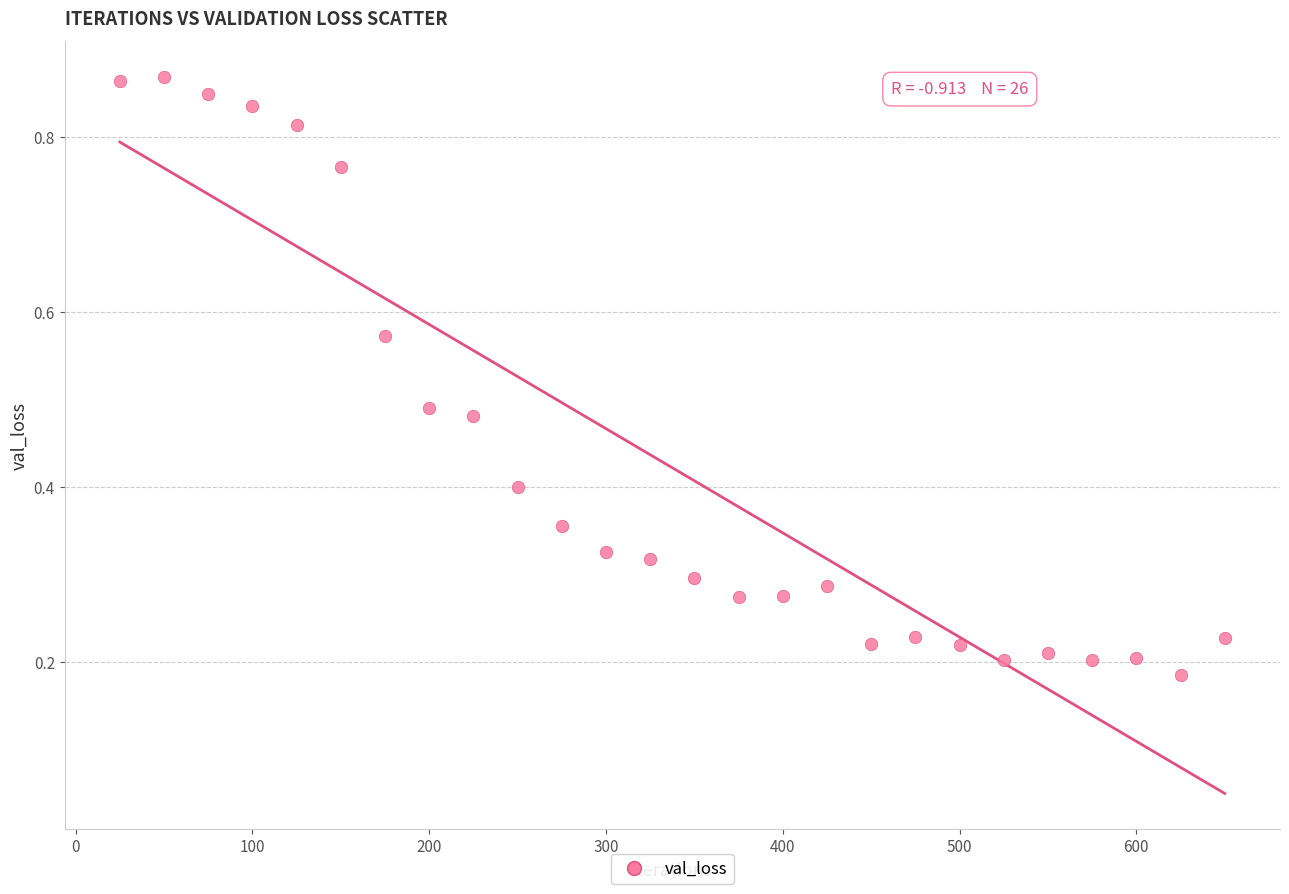

What is the range of X values (max minus min)?

625.0